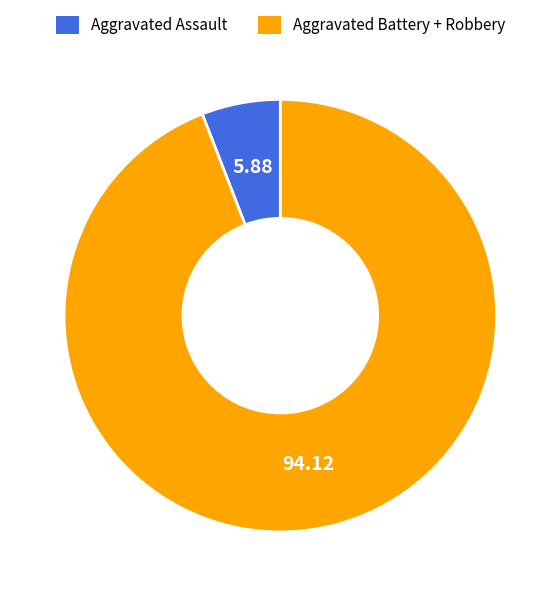

Rank the categories by value from highest to lowest.

Aggravated Battery + Robbery, Aggravated Assault